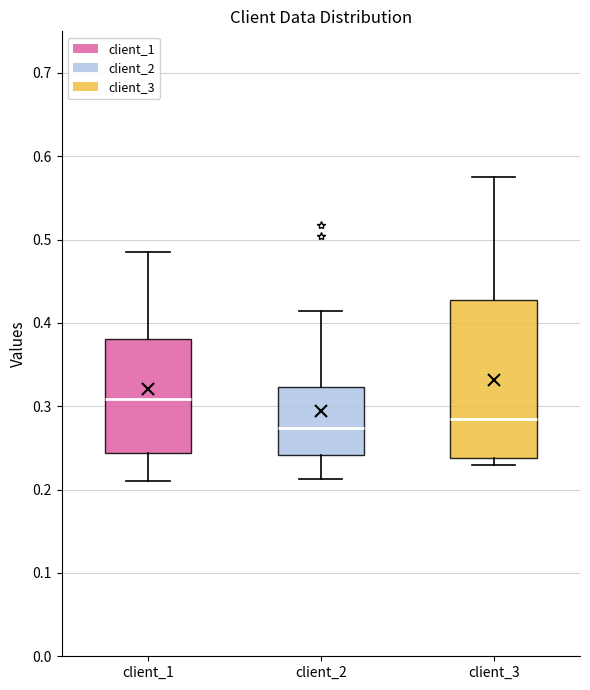

Reading left to right, transcribe this box plot: for each box, give where its median line is, the range the box spans, and where its two whiskers end, as read against the y-axis. The values are not printed on the chart, so give them approximately, as read against the axis.

client_1: median 0.31, box 0.24 to 0.38, whiskers 0.21 to 0.48
client_2: median 0.27, box 0.24 to 0.32, whiskers 0.21 to 0.41
client_3: median 0.28, box 0.24 to 0.43, whiskers 0.23 to 0.58